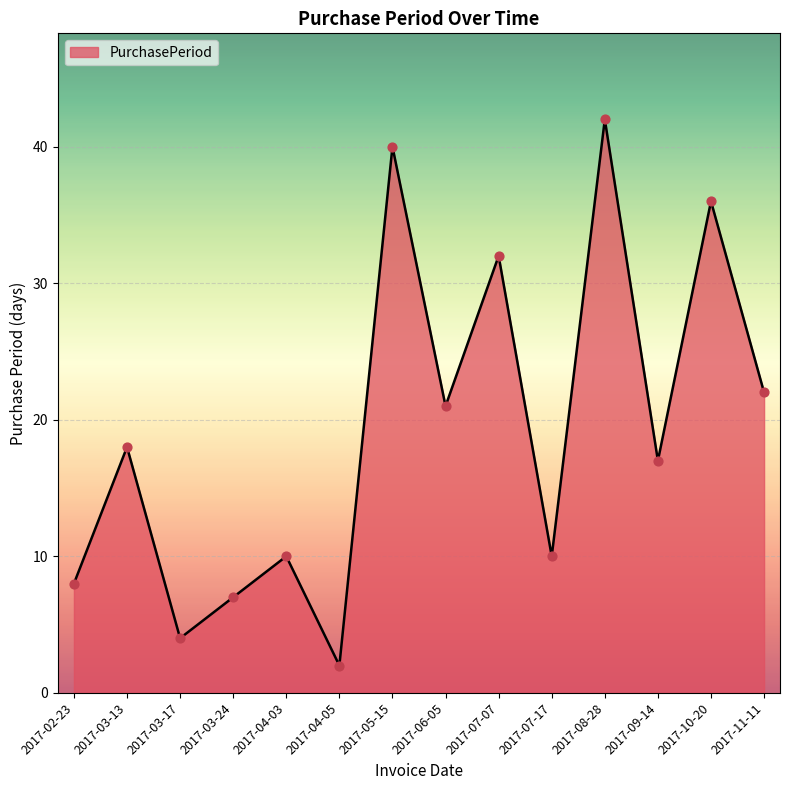

Approximately how many times larger is the value at 2017-05-15 compared to 2017-06-05?

1.9